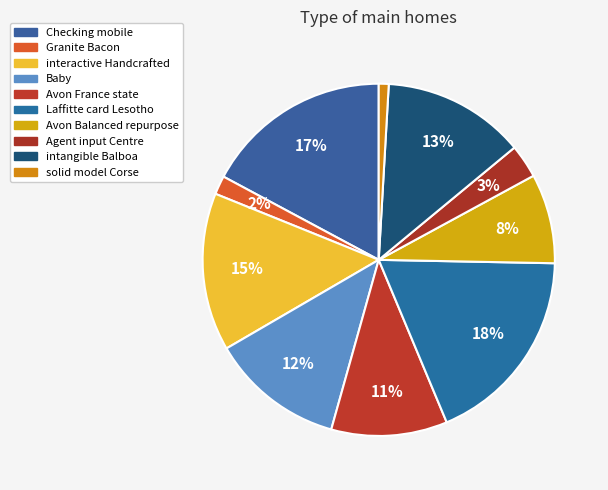

Which slice is the smallest?

solid model Corse